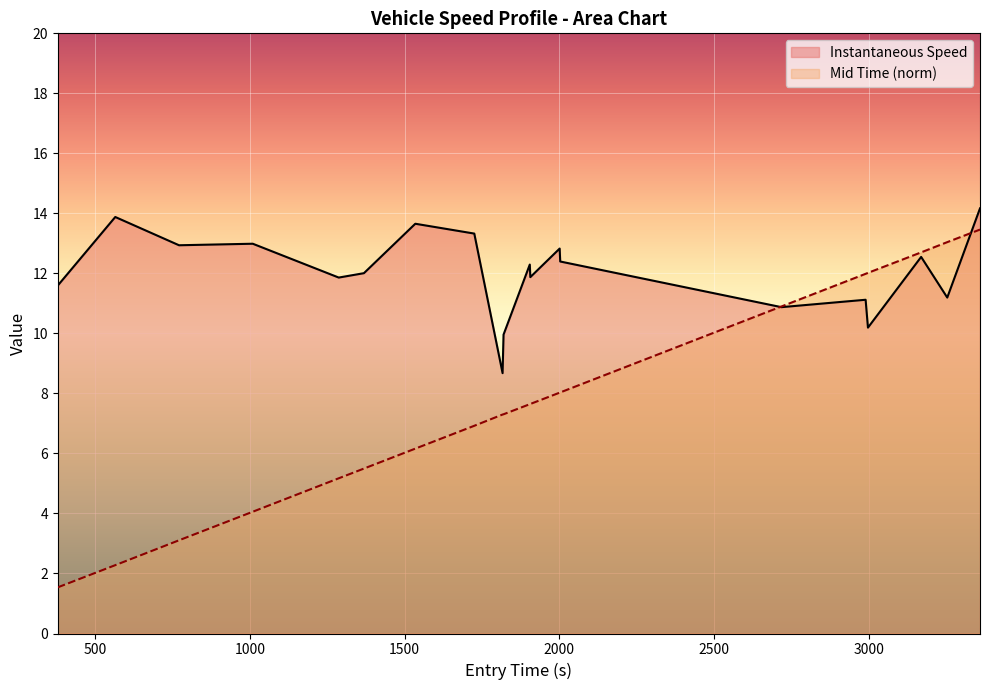

What is the smallest value displayed?

1.5